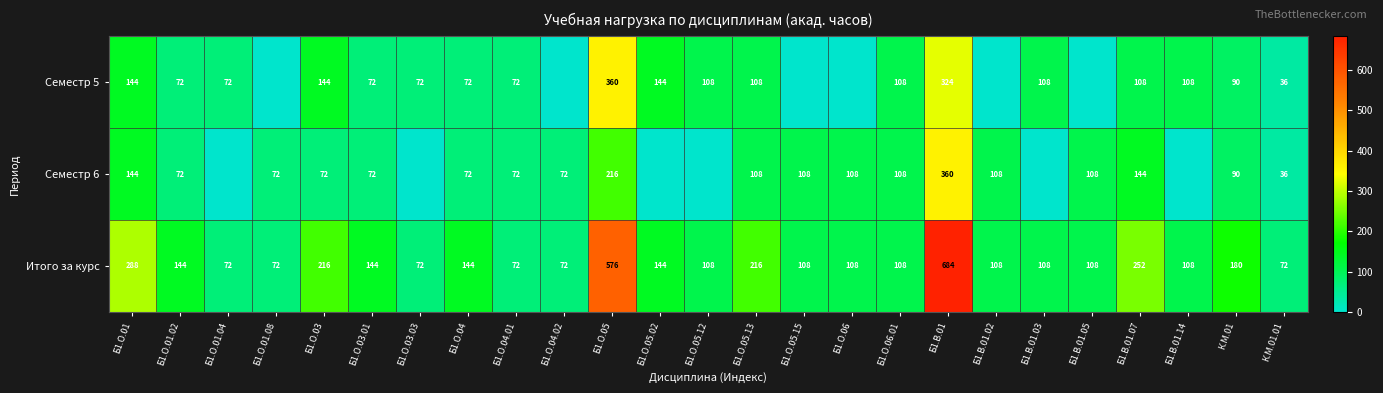

Which label corresponds to the smallest value in the chart?

Б1.О.01.08